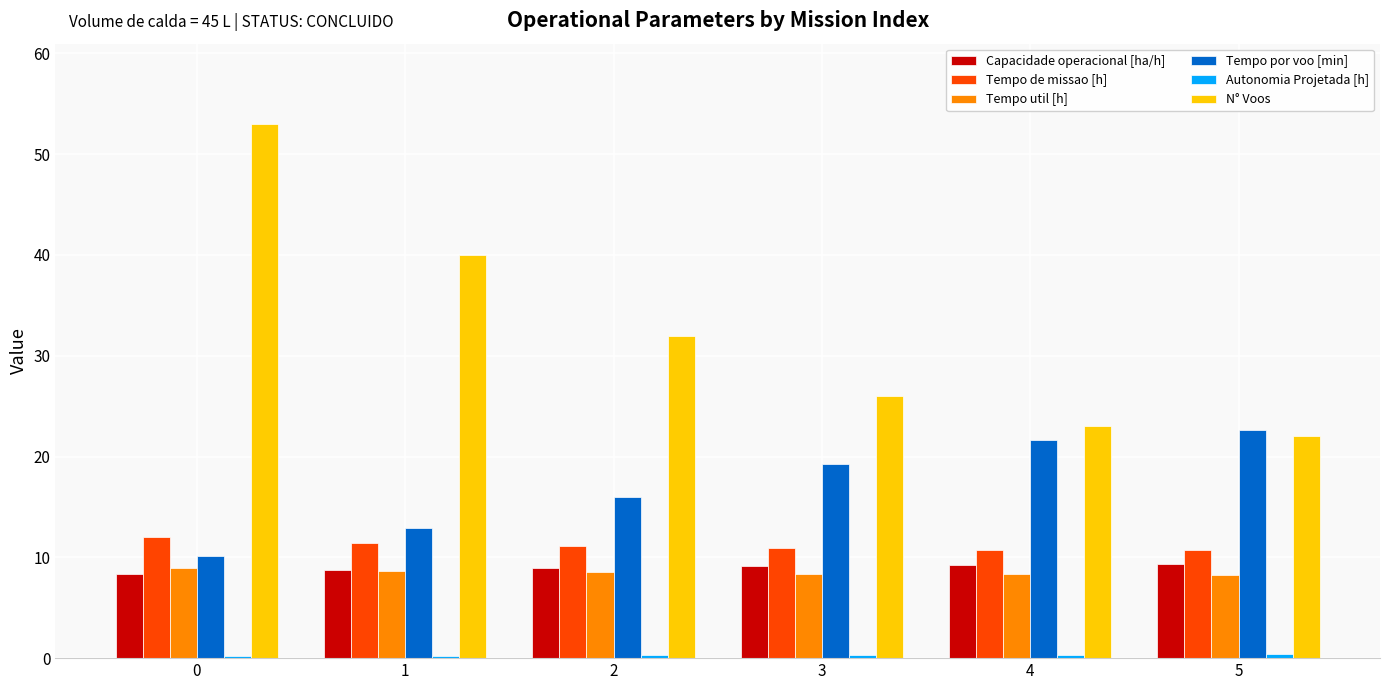

What is the maximum value for N° Voos?

53.0